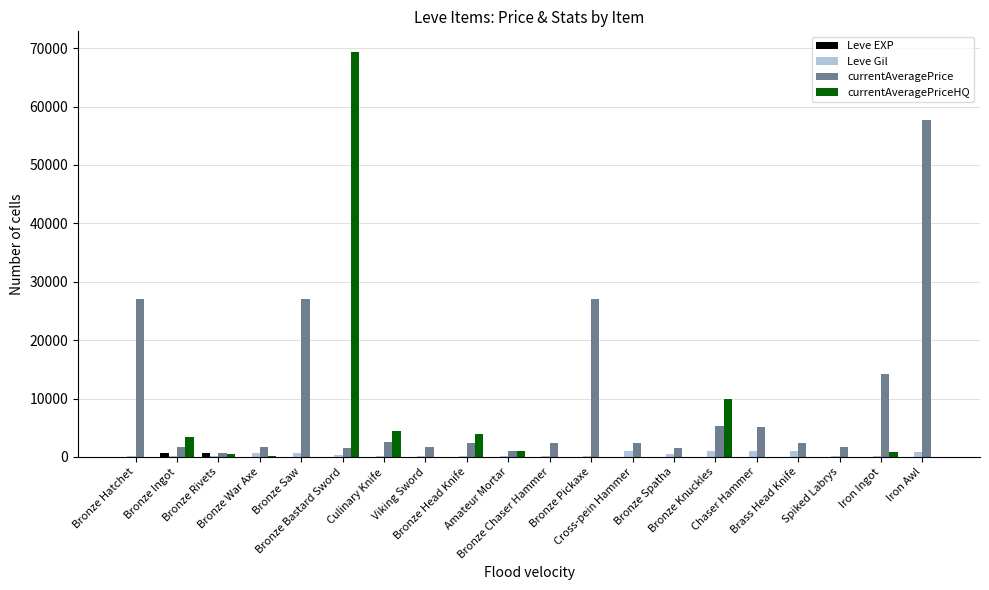

The value of currentAveragePriceHQ at Chaser Hammer is 0. True or false?

True